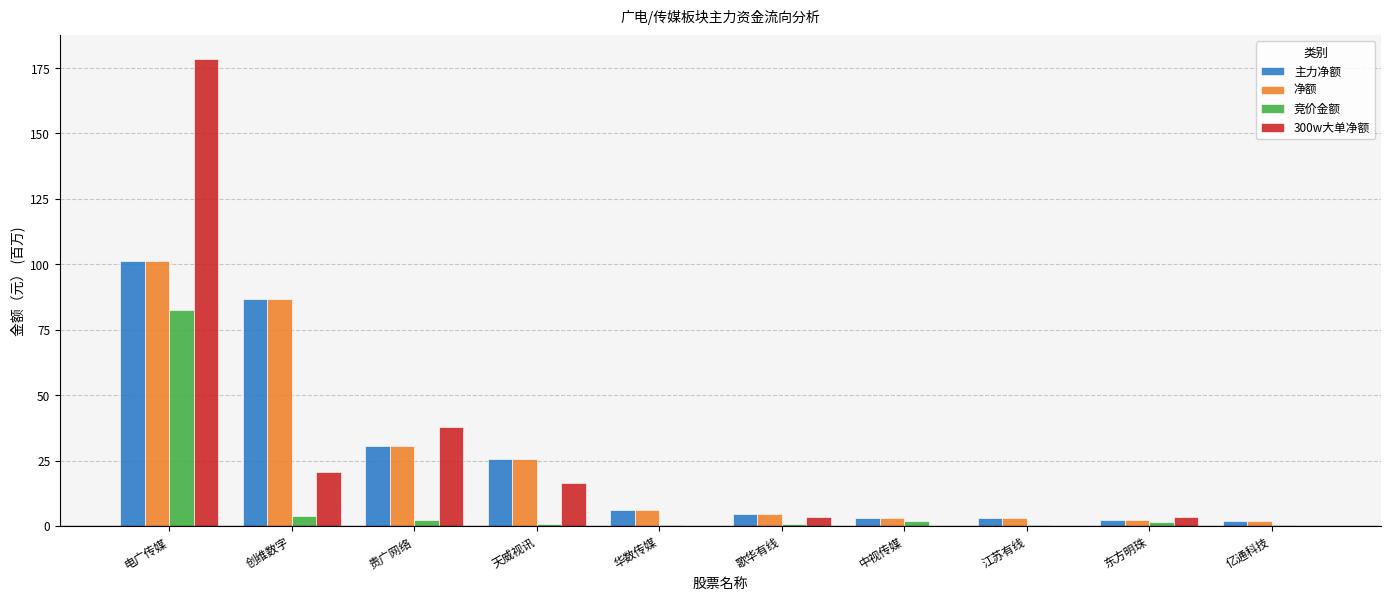

Which category has the highest value in the 主力净额 series?

电广传媒